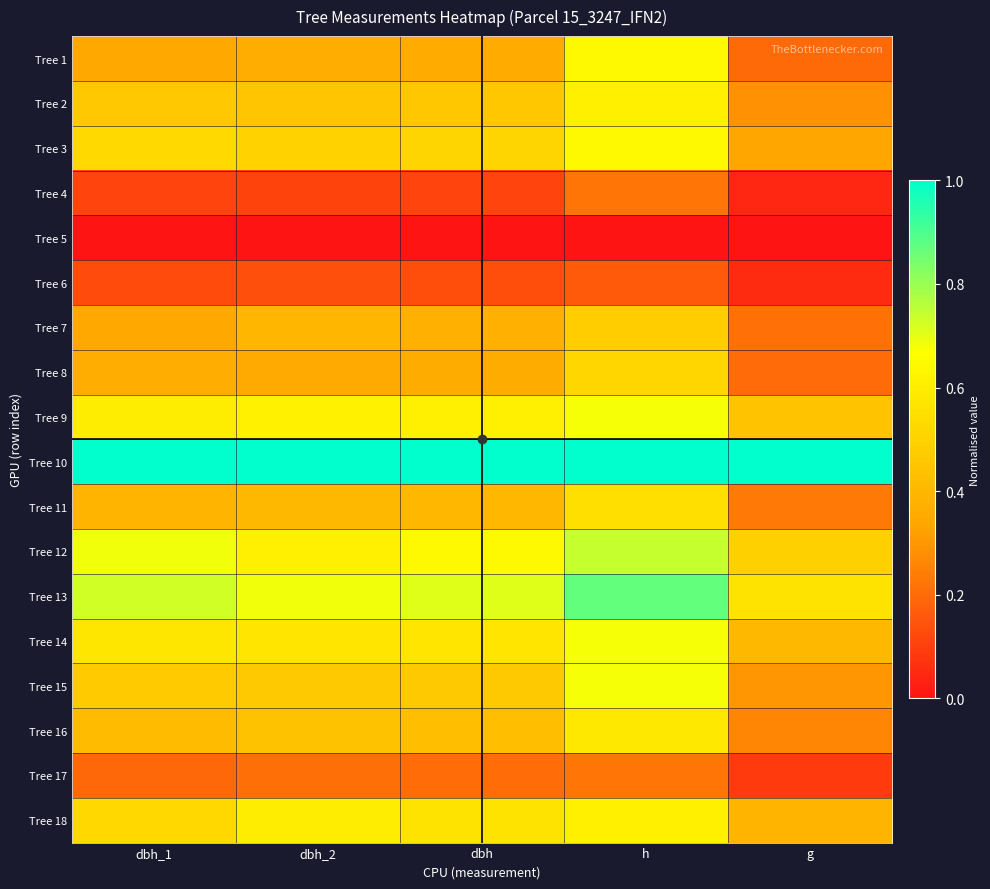

Reading left to right, transcribe all the data shown in this chart.

Tree 1: dbh_1=0.3	dbh_2=0.4	dbh=0.4	h=0.6	g=0.2
Tree 2: dbh_1=0.5	dbh_2=0.5	dbh=0.5	h=0.6	g=0.3
Tree 3: dbh_1=0.5	dbh_2=0.5	dbh=0.5	h=0.6	g=0.3
Tree 4: dbh_1=0.1	dbh_2=0.1	dbh=0.1	h=0.2	g=0.0
Tree 5: dbh_1=0.0	dbh_2=0.0	dbh=0.0	h=0.0	g=0.0
Tree 6: dbh_1=0.1	dbh_2=0.1	dbh=0.1	h=0.2	g=0.1
Tree 7: dbh_1=0.3	dbh_2=0.4	dbh=0.4	h=0.5	g=0.2
Tree 8: dbh_1=0.4	dbh_2=0.4	dbh=0.4	h=0.5	g=0.2
Tree 9: dbh_1=0.6	dbh_2=0.6	dbh=0.6	h=0.7	g=0.4
Tree 10: dbh_1=1.0	dbh_2=1.0	dbh=1.0	h=1.0	g=1.0
Tree 11: dbh_1=0.4	dbh_2=0.4	dbh=0.4	h=0.5	g=0.2
Tree 12: dbh_1=0.7	dbh_2=0.6	dbh=0.6	h=0.7	g=0.5
Tree 13: dbh_1=0.7	dbh_2=0.7	dbh=0.7	h=0.9	g=0.6
Tree 14: dbh_1=0.6	dbh_2=0.6	dbh=0.6	h=0.7	g=0.4
Tree 15: dbh_1=0.5	dbh_2=0.5	dbh=0.5	h=0.7	g=0.3
Tree 16: dbh_1=0.4	dbh_2=0.4	dbh=0.4	h=0.6	g=0.3
Tree 17: dbh_1=0.2	dbh_2=0.2	dbh=0.2	h=0.2	g=0.1
Tree 18: dbh_1=0.5	dbh_2=0.6	dbh=0.6	h=0.6	g=0.4